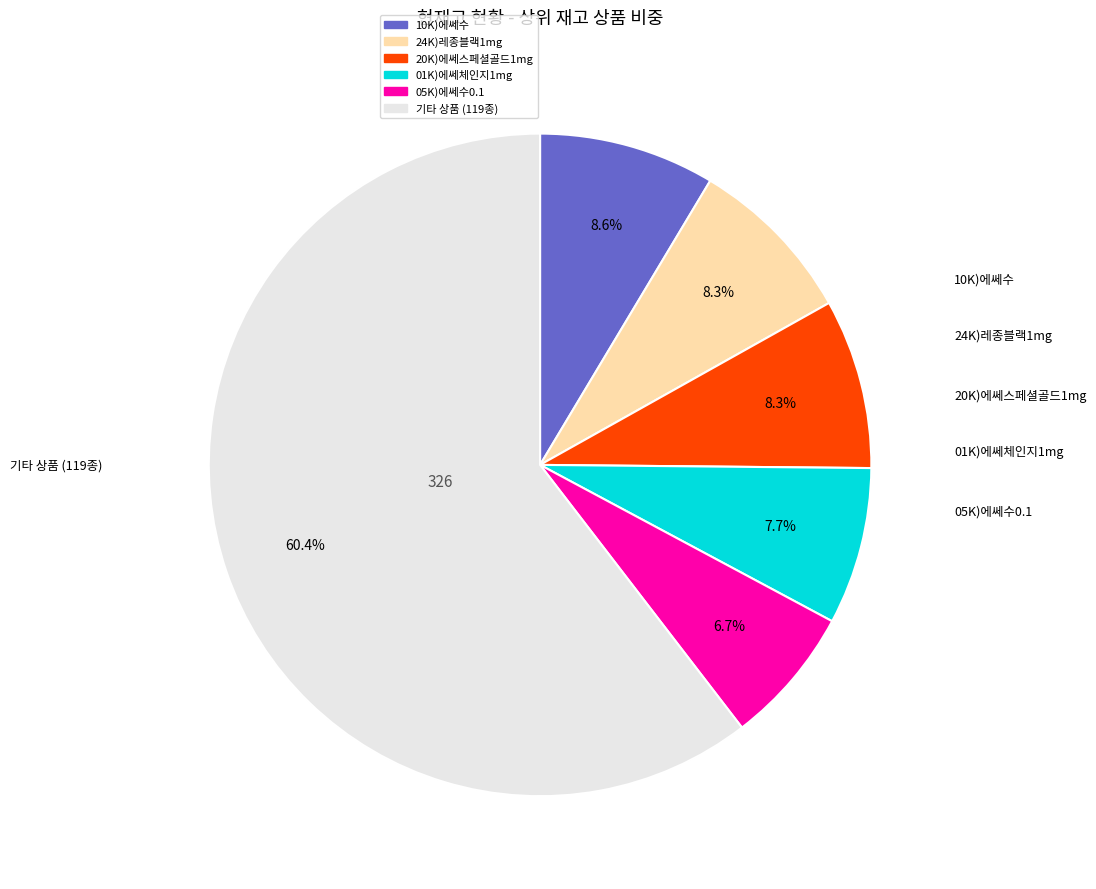

Is there any slice that represents more than half of the pie?

Yes